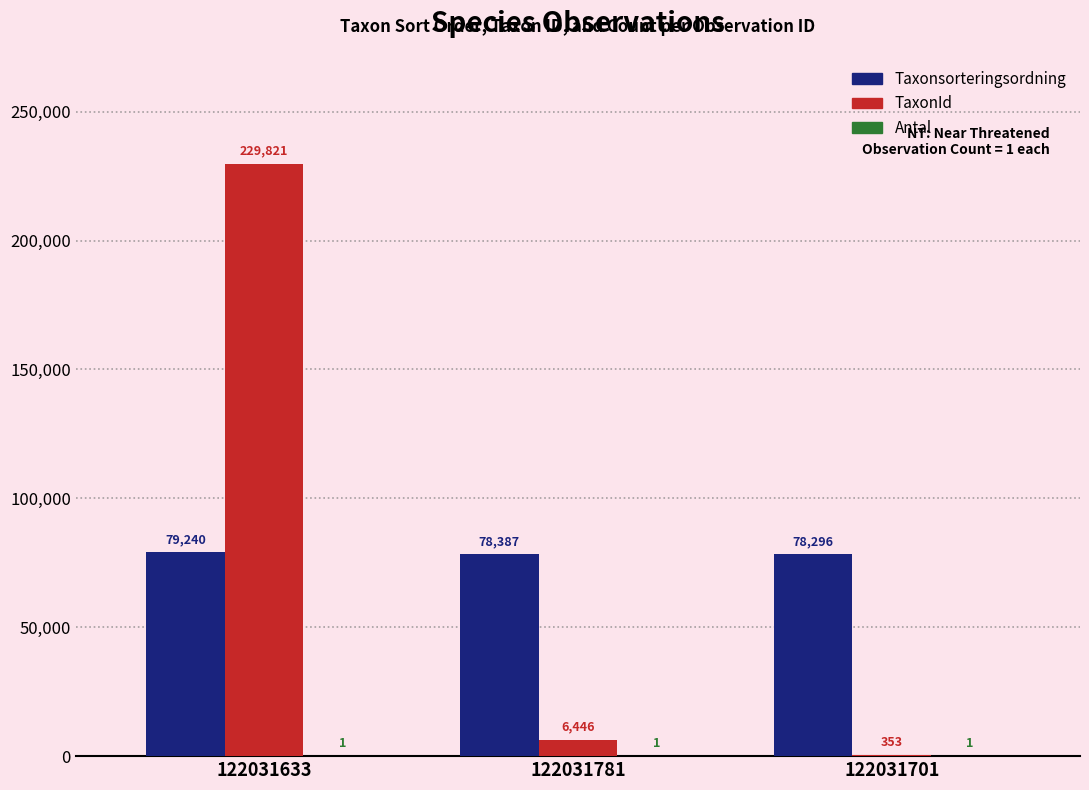

Which series has the largest total across all categories?

TaxonId